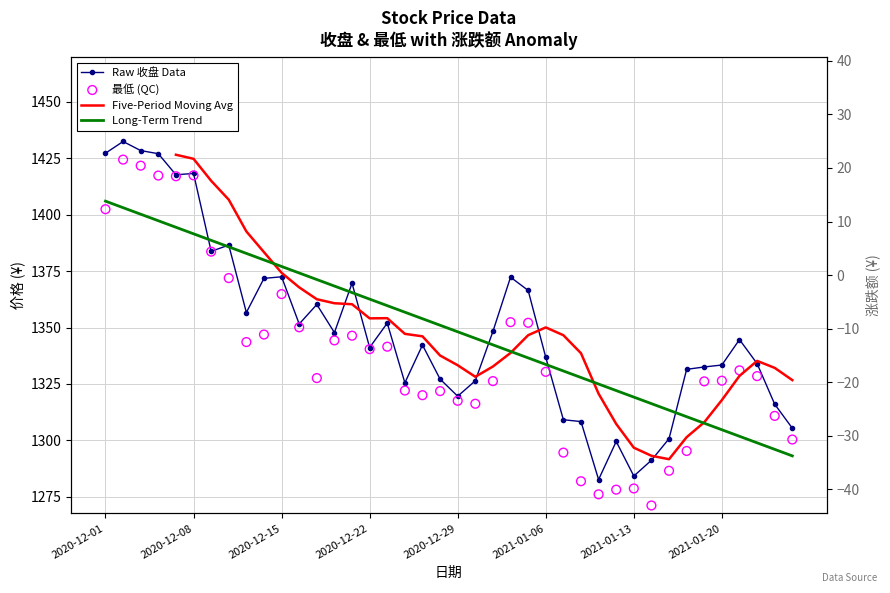

Is the value of Five-Period Moving Avg at 8 greater than the value of Raw 收盘 Data at 12?

Yes